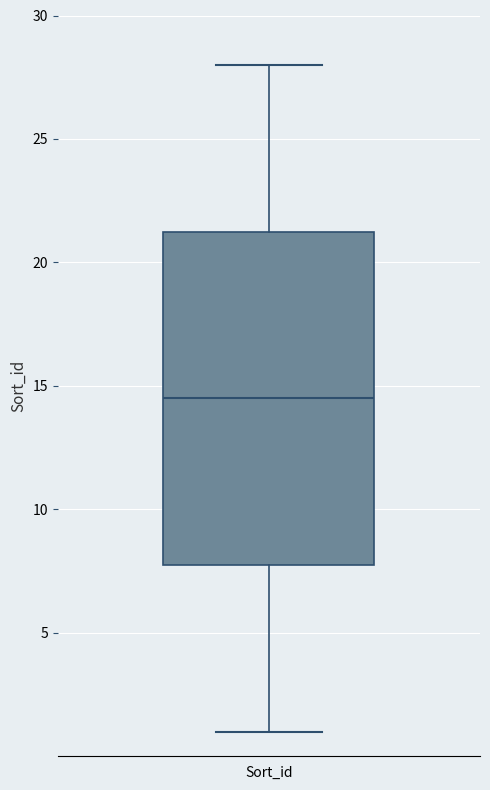

Where is the lower edge of the box for Sort_id on the y-axis? The values are not printed on the chart, so give them approximately, as read against the axis.

8.0